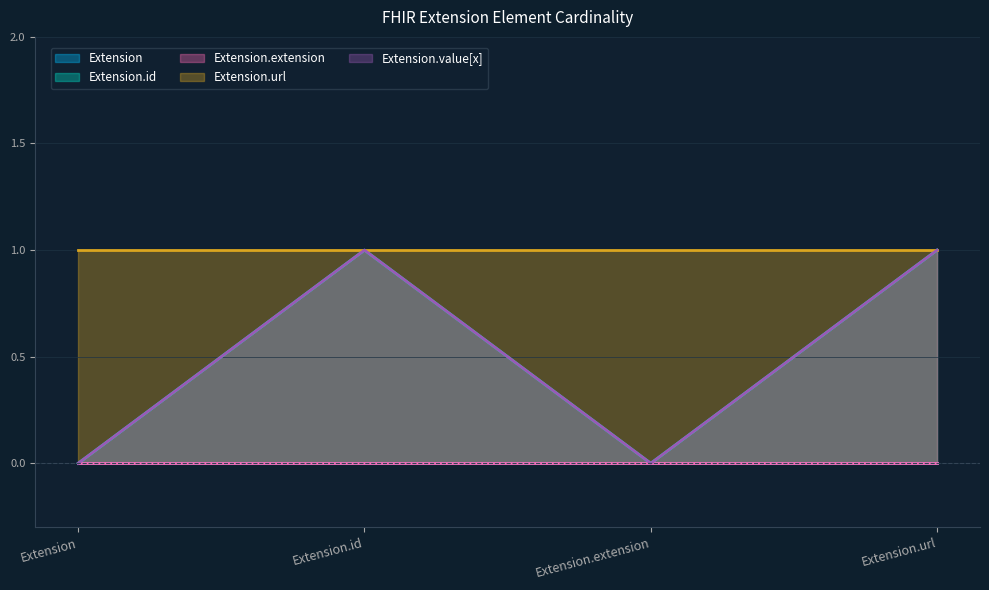

True or false: Extension.url has more than 2 points higher than both neighbors.

False